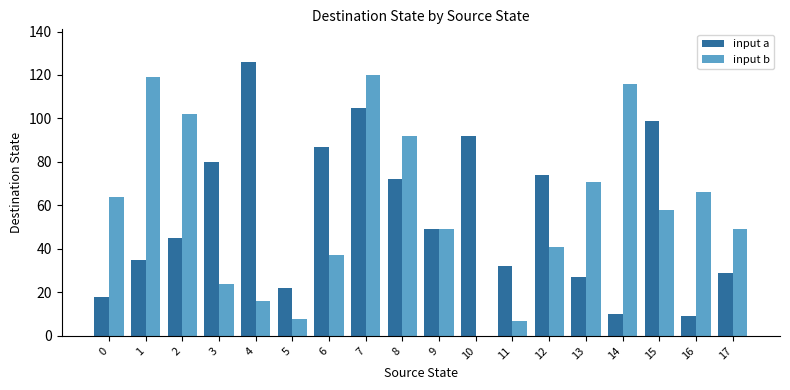

Which label corresponds to the largest value in the chart?

4